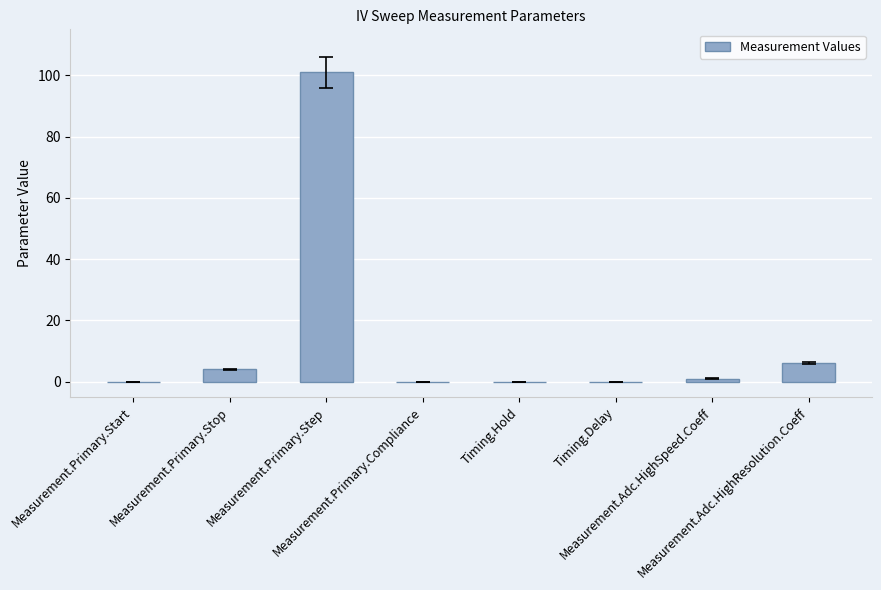

At which category does the chart reach its minimum across all series?

Measurement.Primary.Start